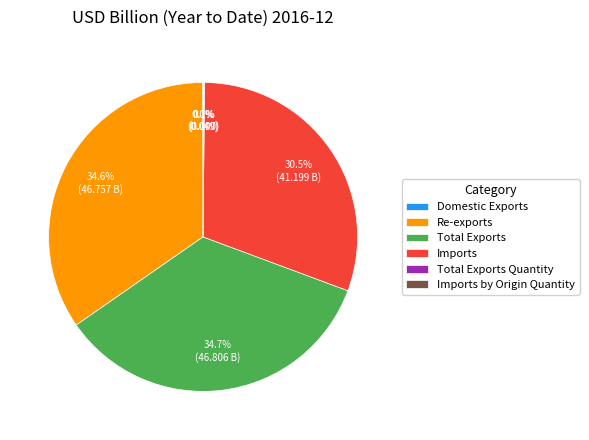

Is there any slice that represents more than half of the pie?

No